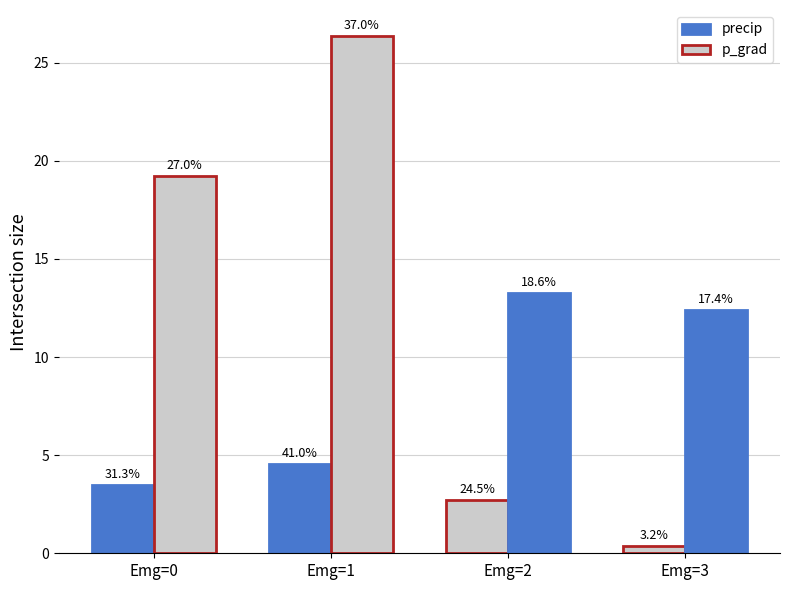

Reading left to right, transcribe all the data shown in this chart.

precip: Emg=0=3.5	Emg=1=4.5	Emg=2=2.7	Emg=3=0.4
p_grad: Emg=0=19.2	Emg=1=26.4	Emg=2=13.3	Emg=3=12.4